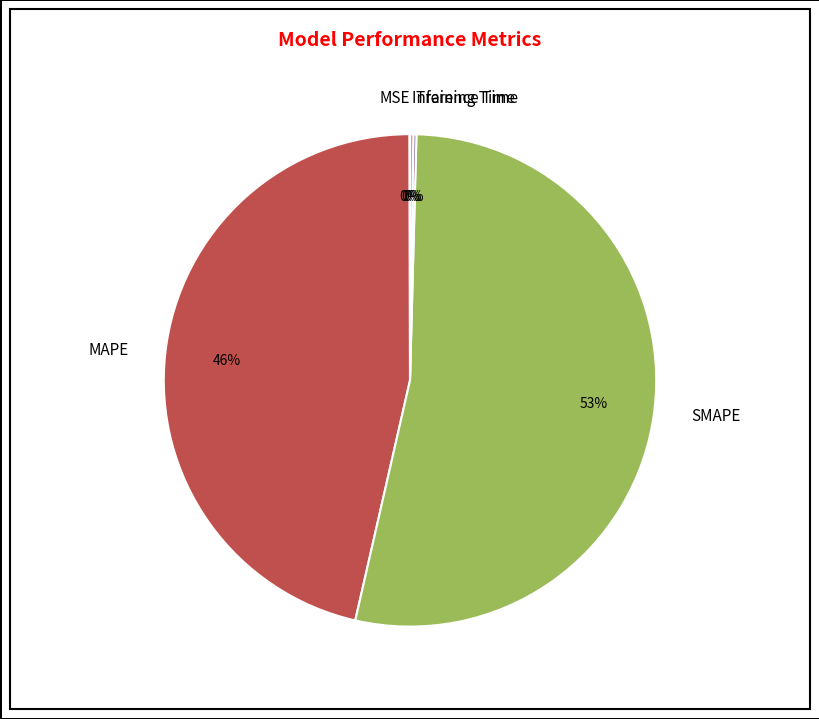

What is the majority slice?

SMAPE